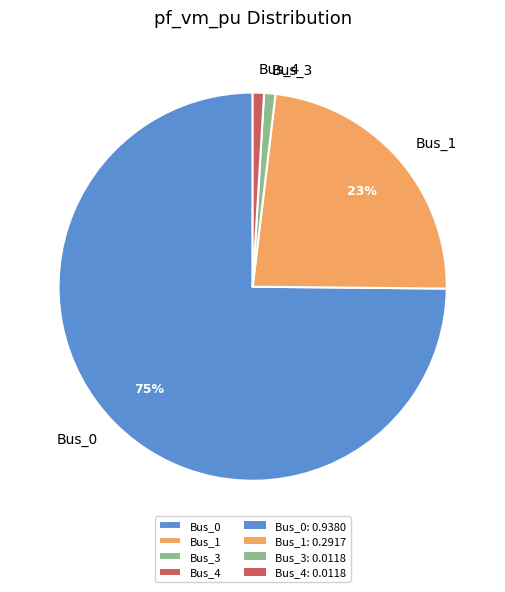

To the nearest percent, what percentage of the pie is Bus_1?

23%